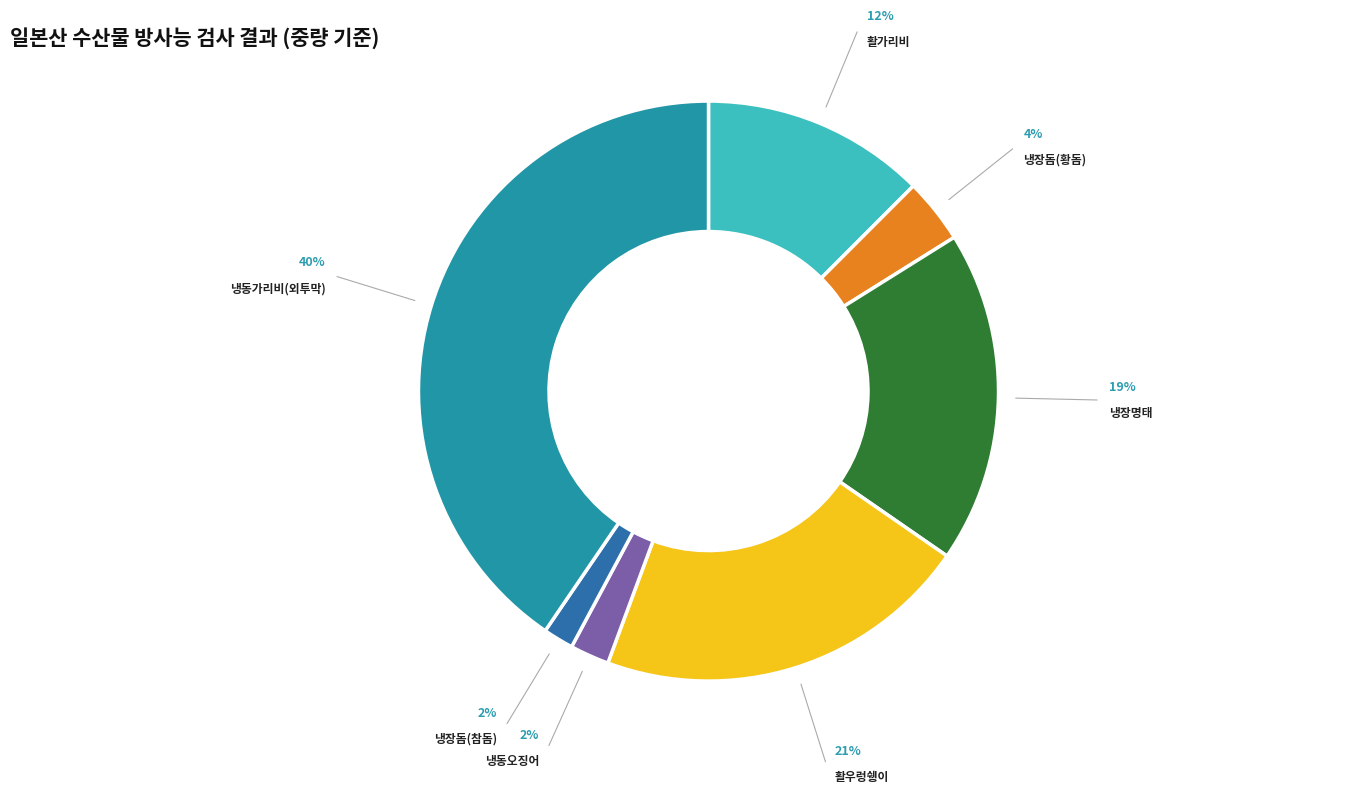

To the nearest percent, what is the average slice percentage?

14%